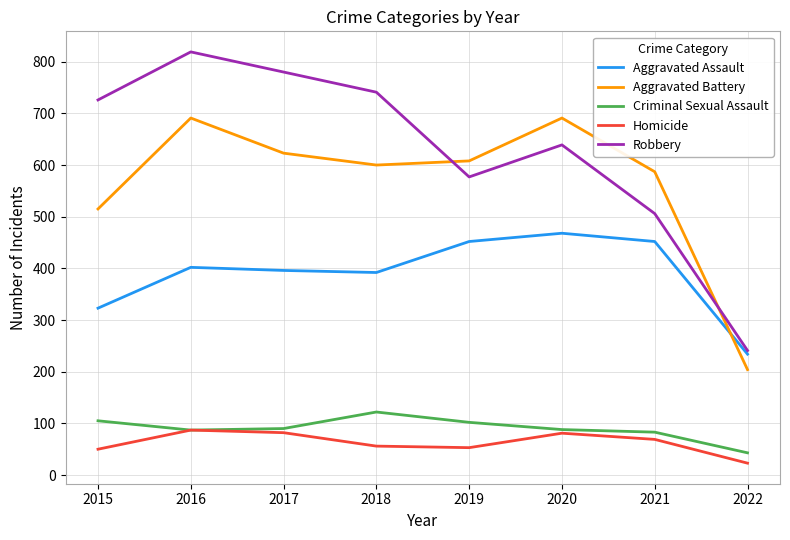

What is the minimum value for Homicide?

23